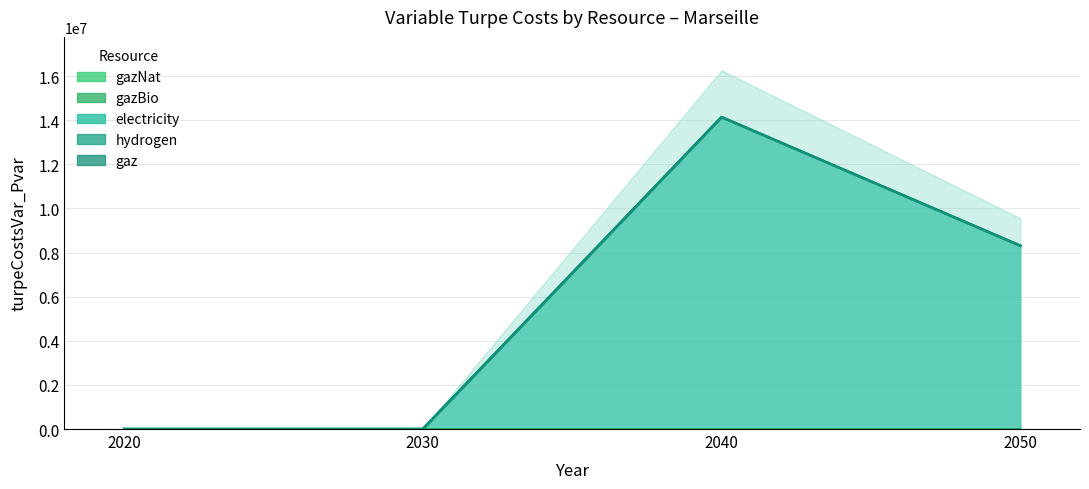

True or false: hydrogen and gazNat intersect in this chart.

False